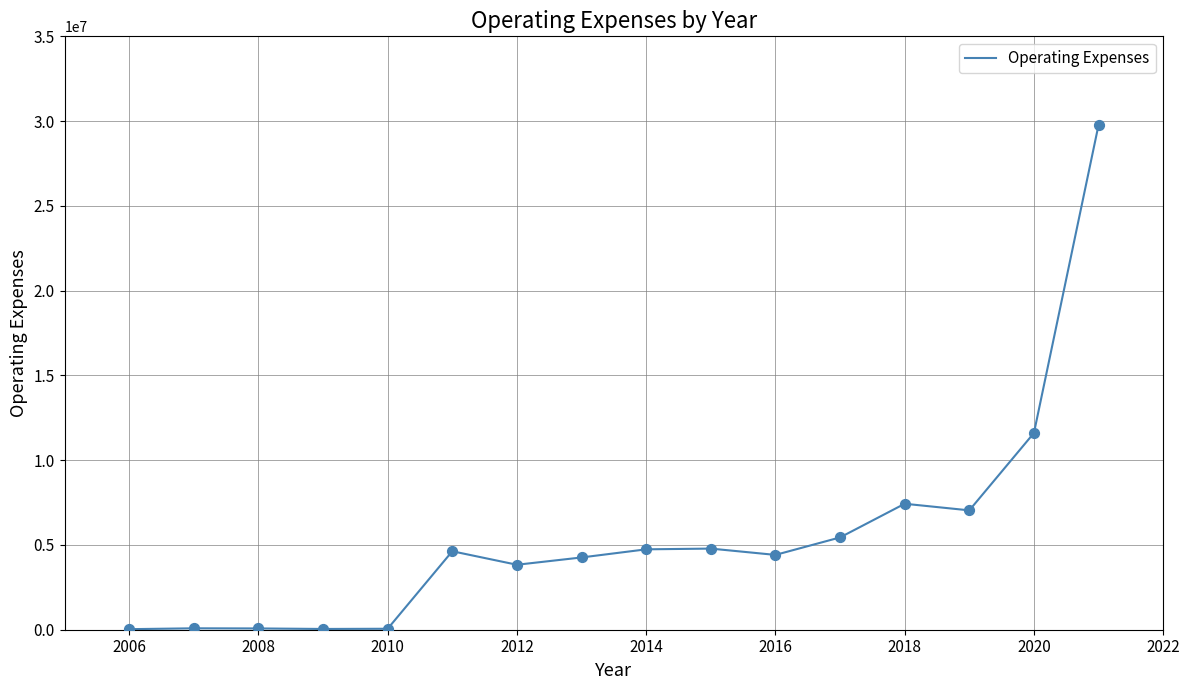

What is the difference between the maximum and minimum values?

29740559